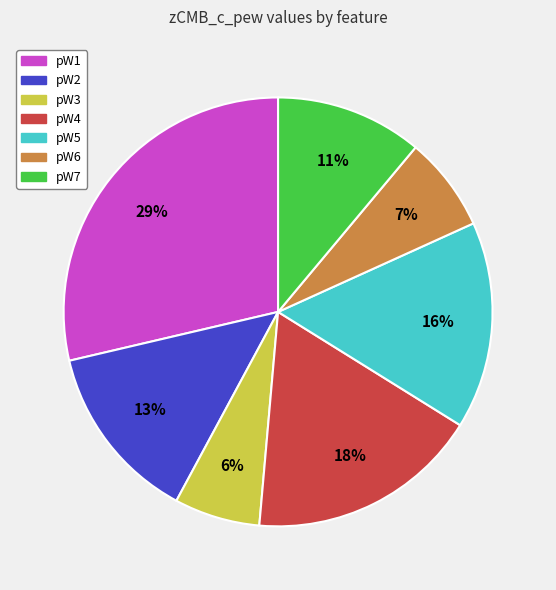

Do pW2 and pW3 together represent more than half of the pie?

No